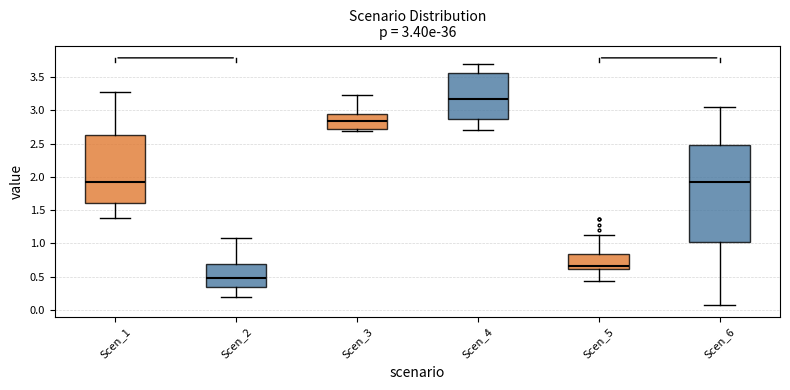

Which box is the tallest, from its lower edge to its upper edge?

Scen_6